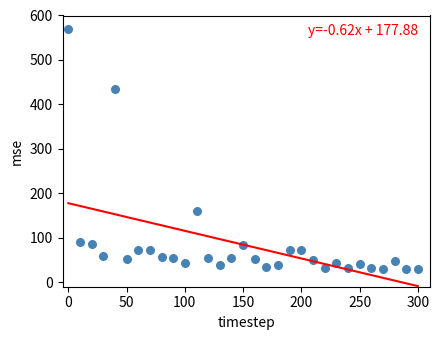

What is the range of X values (max minus min)?

300.0